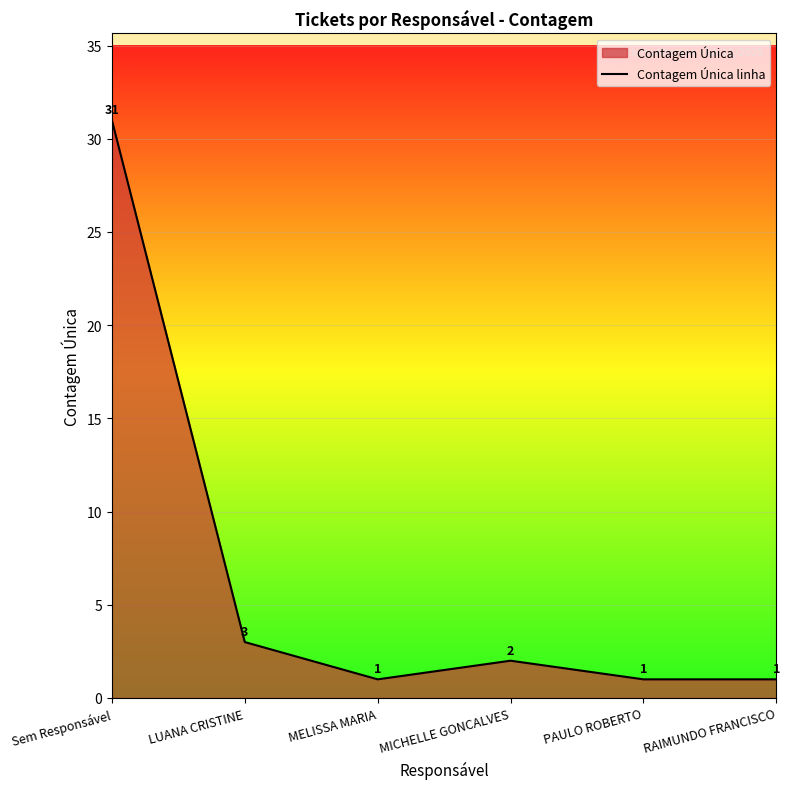

How many values are below 2?

3